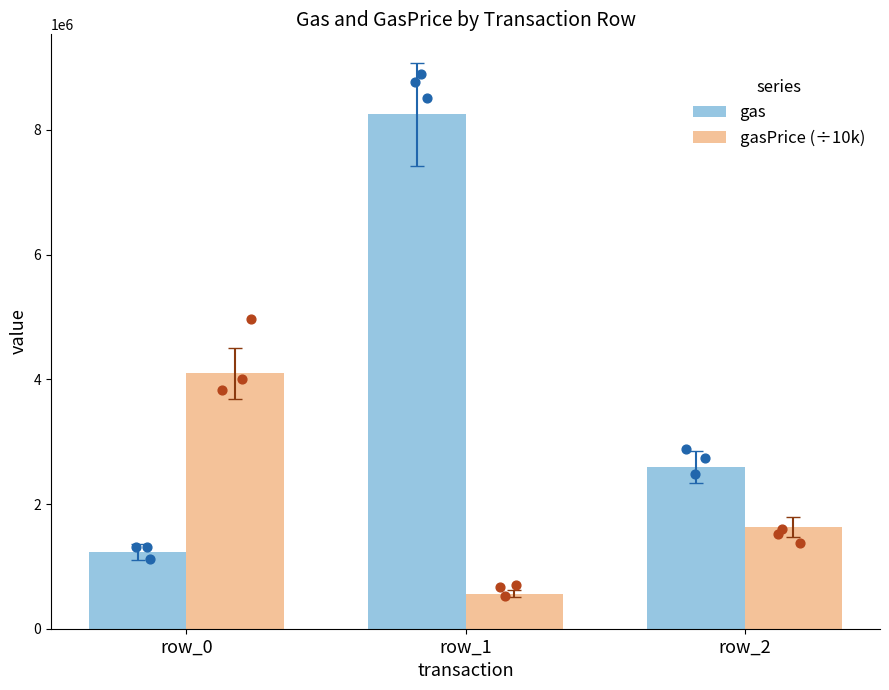

Which series reaches the maximum Y coordinate?

gas